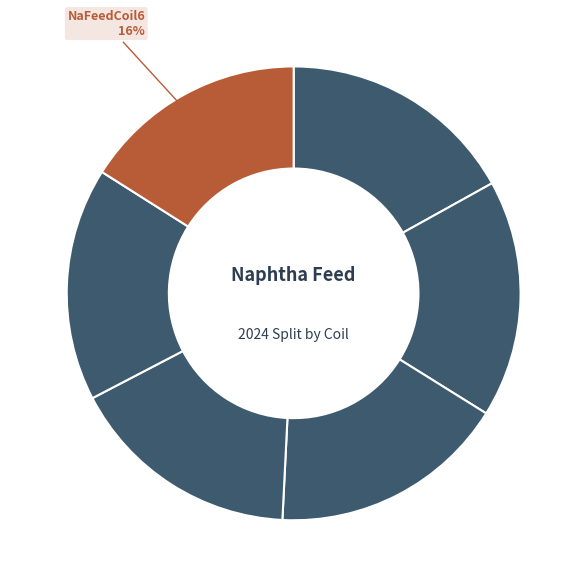

What is the total percentage of NpahthaFeedCoil2 and NpahthaFeedCoil6?

33.0%